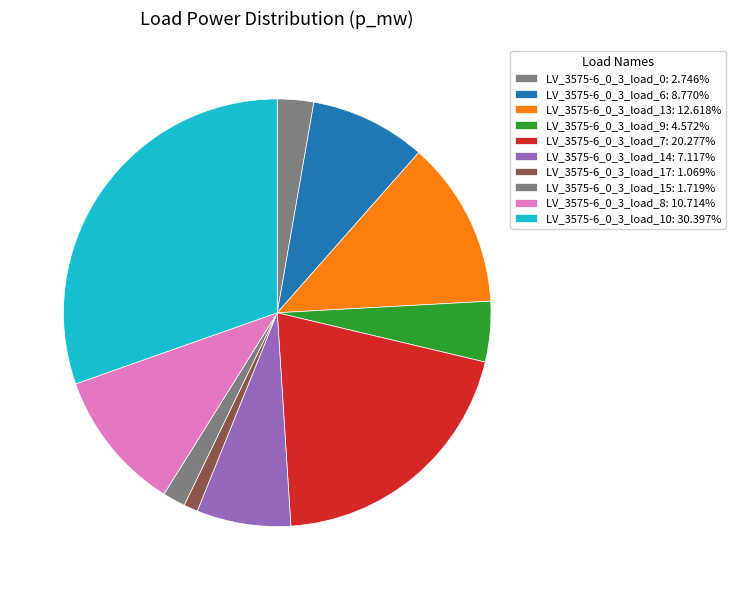

Is there a majority slice in this chart?

No